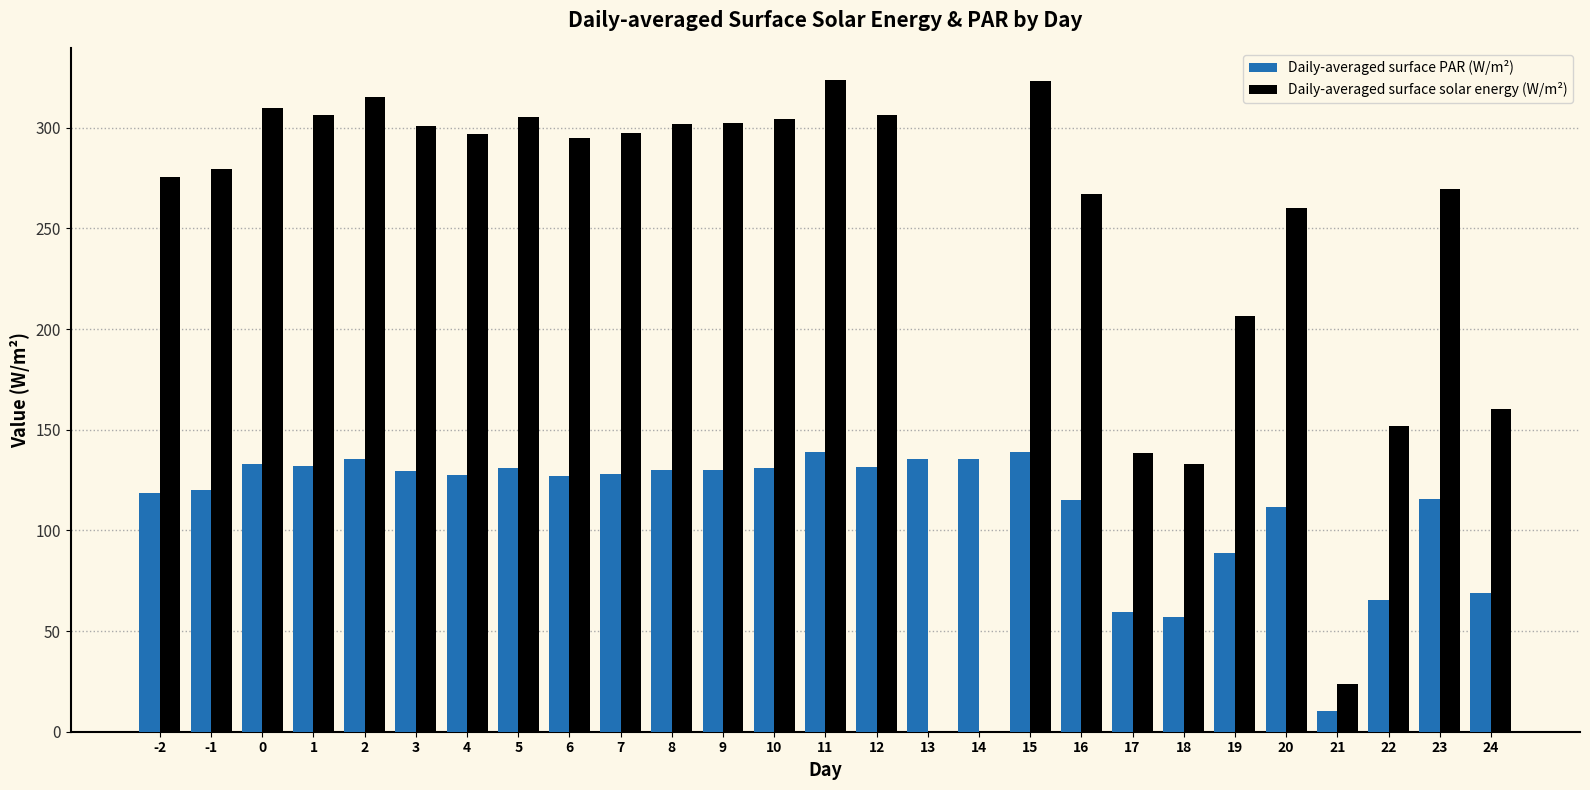

What is the spread (max minus min) of values at 10?

173.4